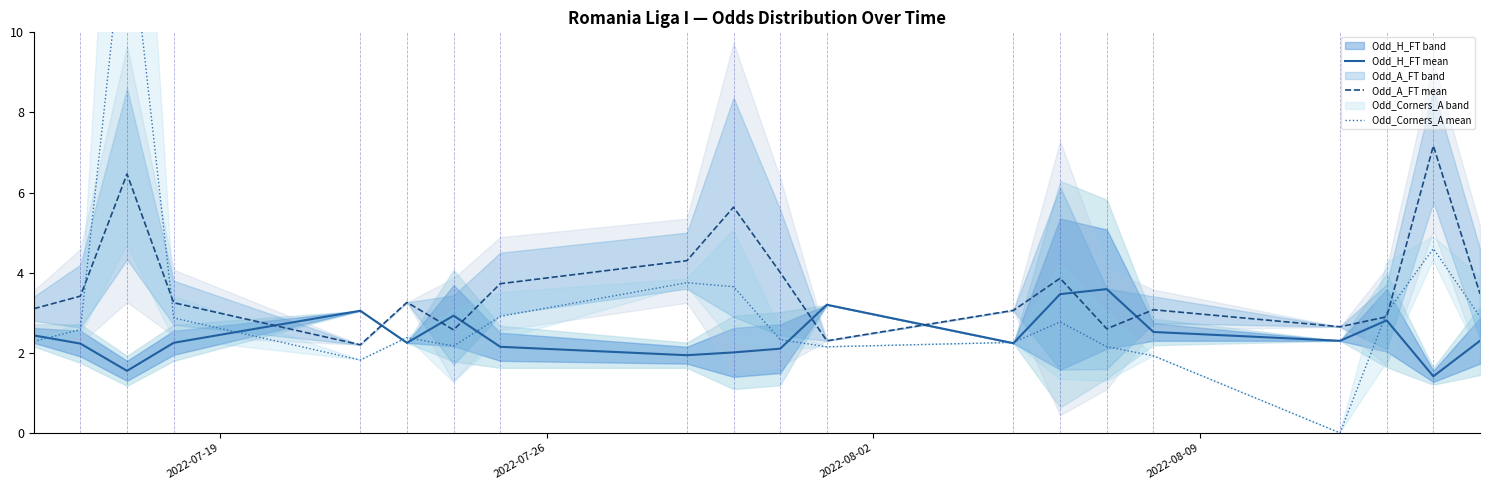

What is the minimum value for Odd_H_FT mean?

1.4